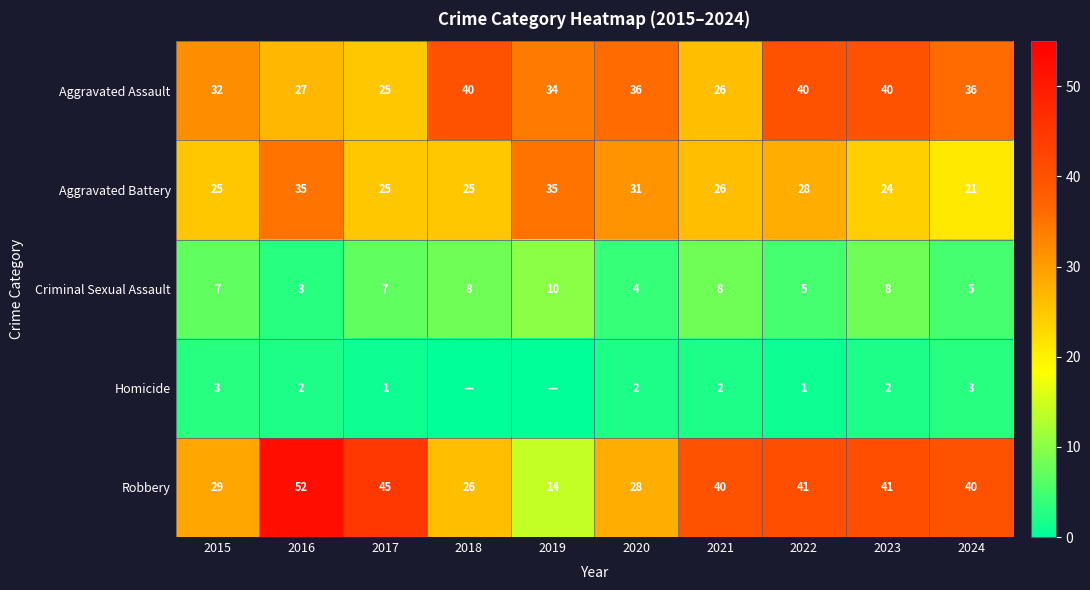

Which category has the lowest value in the Criminal Sexual Assault series?

2016